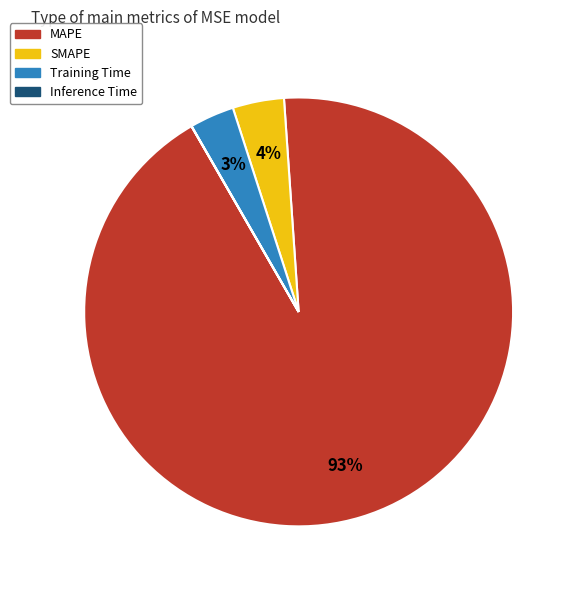

To the nearest percent, what percentage of the pie is SMAPE?

4%